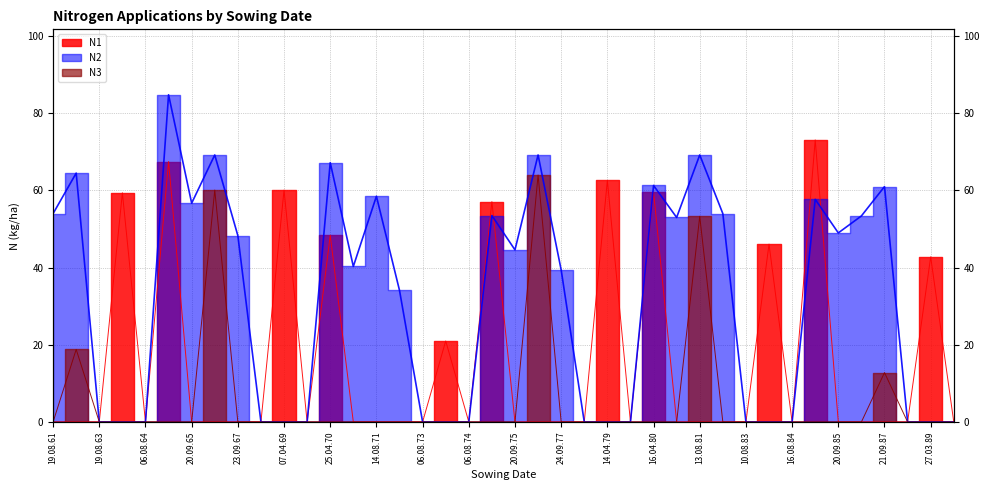

The N1 series shows 40.6 at 16.08.84. True or false?

False